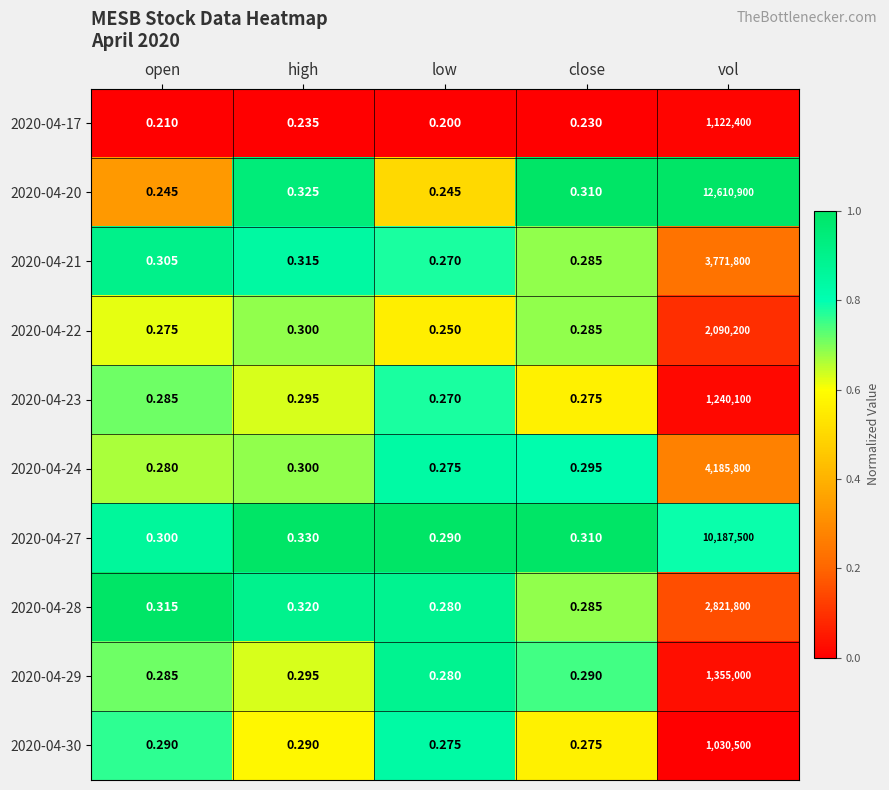

At which label does 2020-04-24 reach its minimum?

low